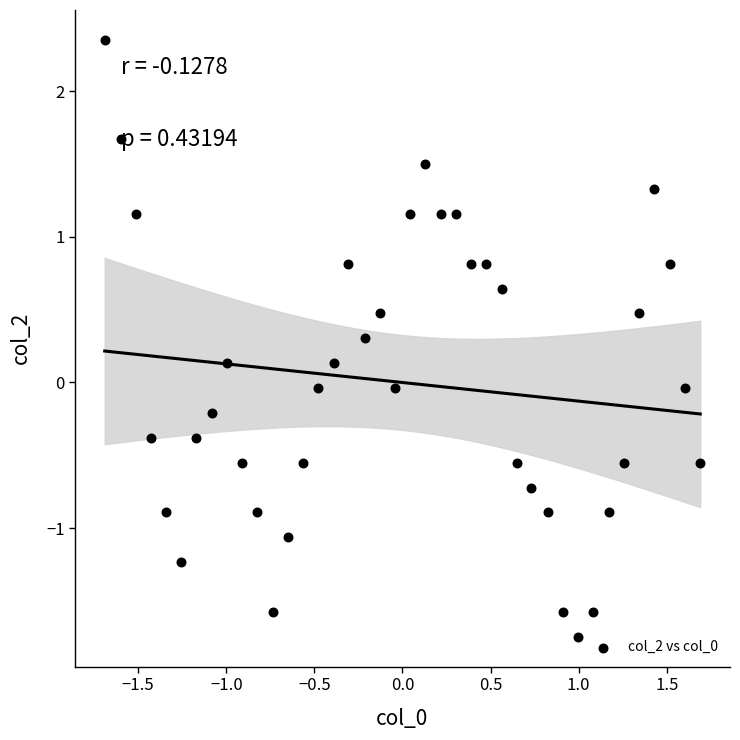

What is the range of X values (max minus min)?

3.4